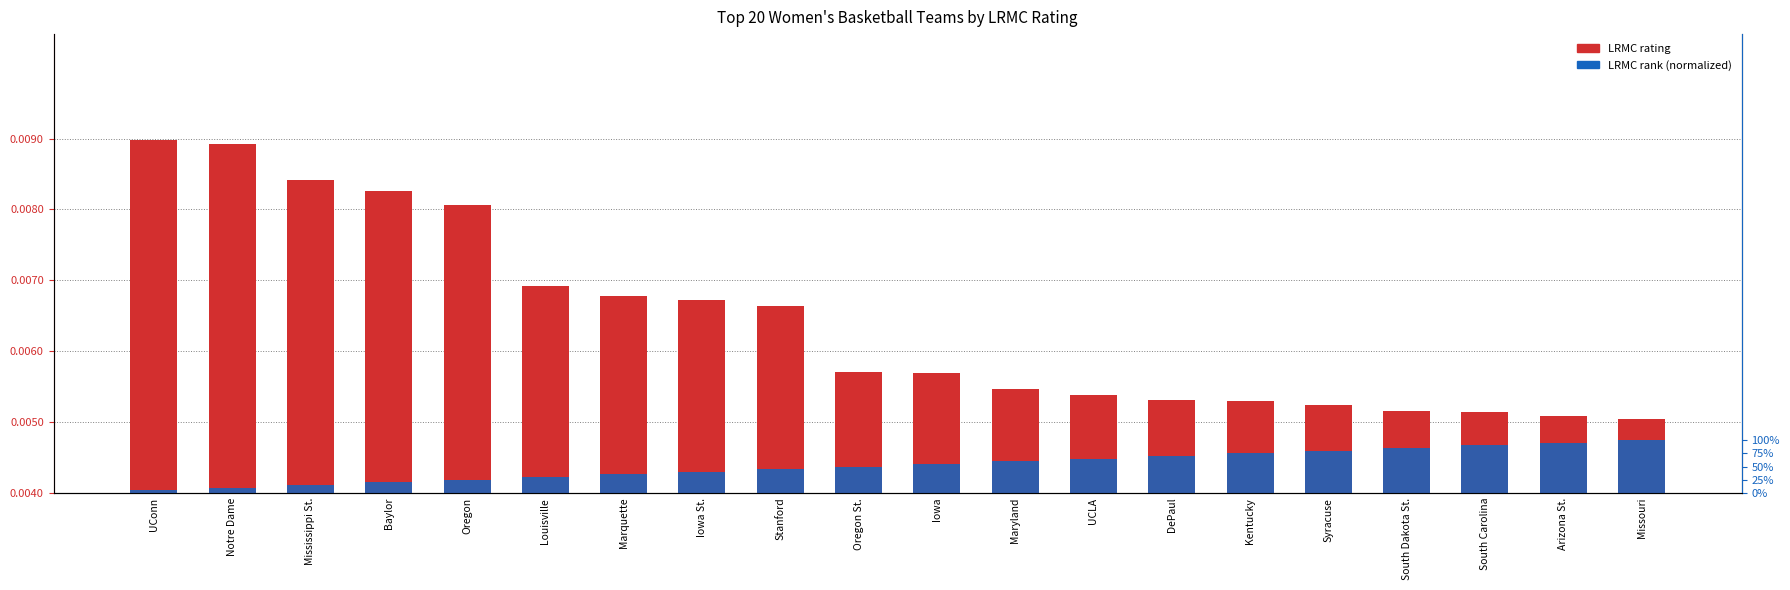

Is it true that LRMC rank (normalized) equals 0.0 at UCLA?

True